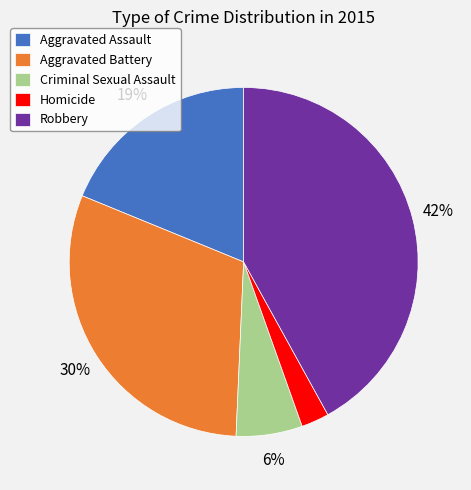

Between Homicide and Aggravated Battery, which is larger?

Aggravated Battery